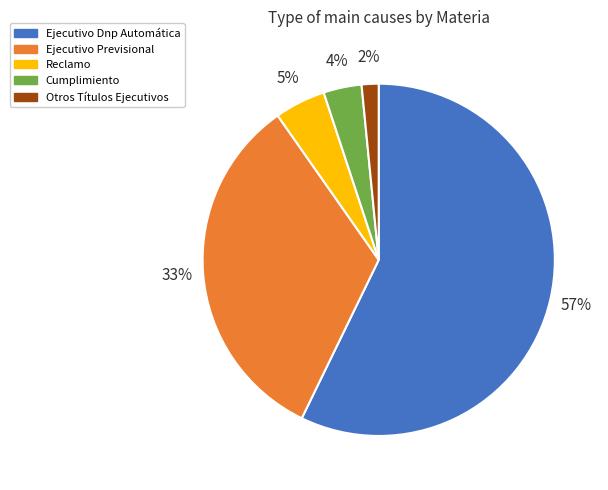

Count the number of slices in the pie.

5